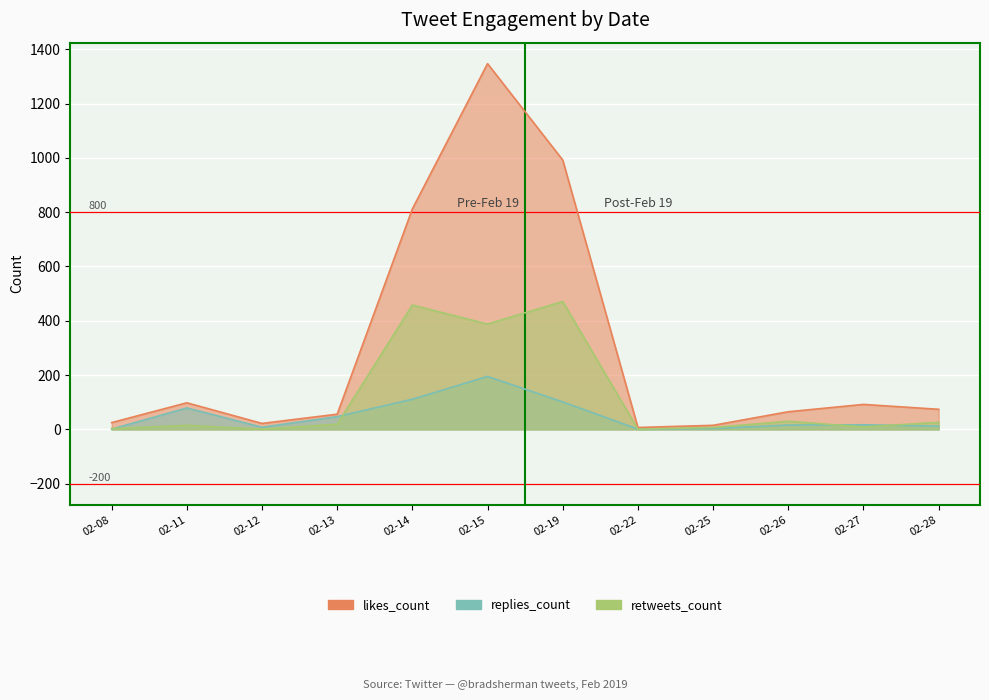

What is the sum of the replies_count values at 02-19 and 02-14?

212